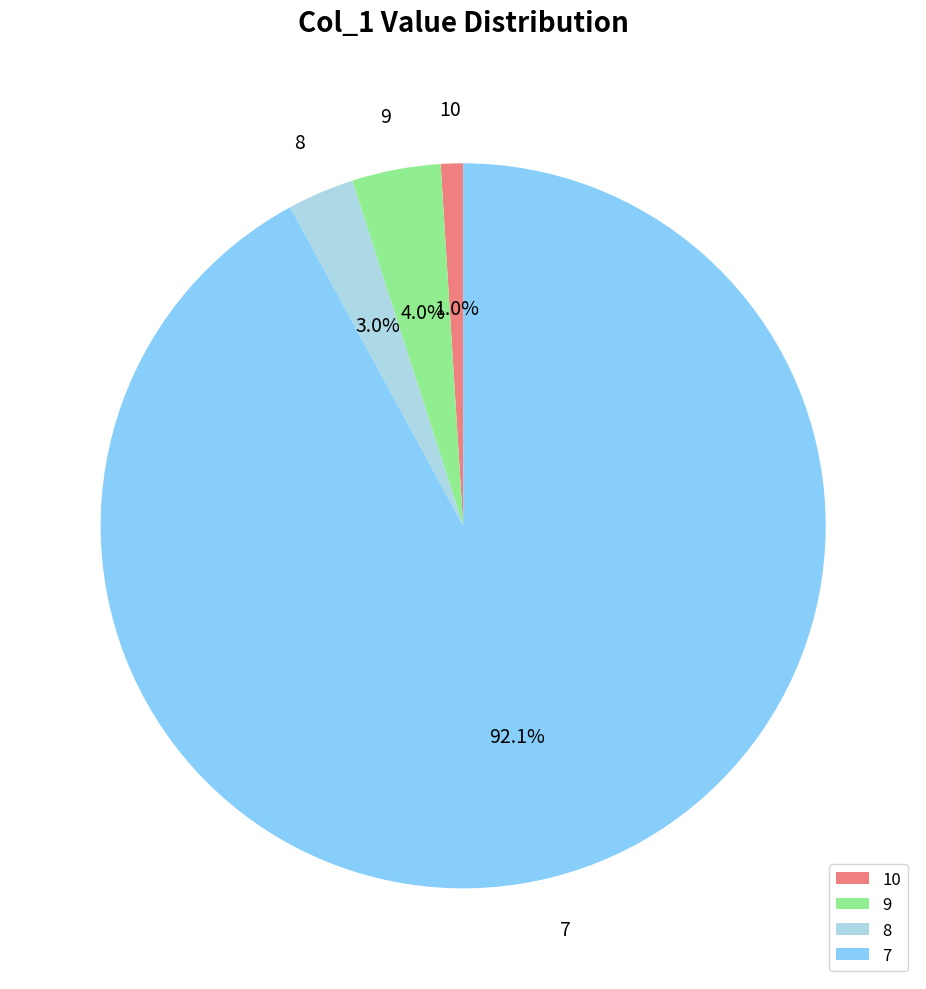

Rank the categories by value from lowest to highest.

10, 8, 9, 7